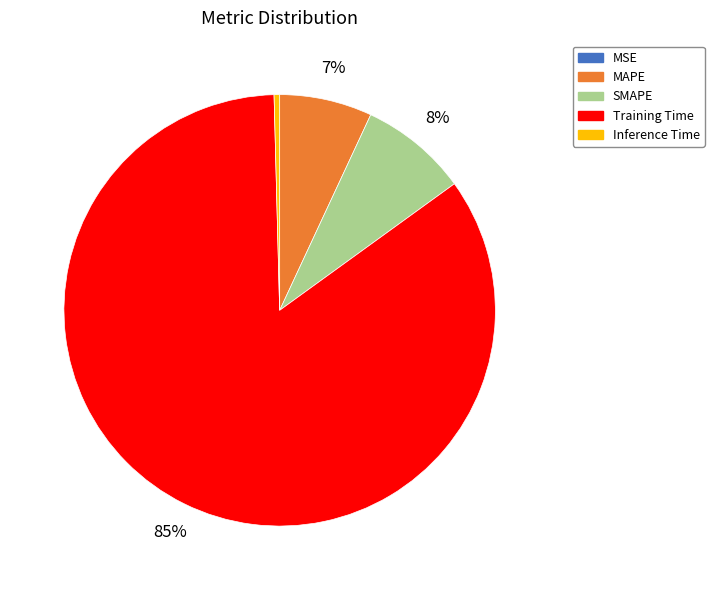

Combined, do MAPE and SMAPE account for over 50%?

No